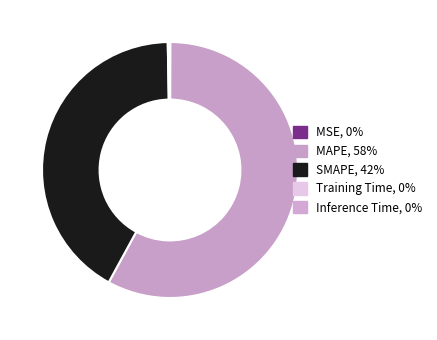

To the nearest percent, what is the difference between the MAPE and Training Time slice percentages?

58%